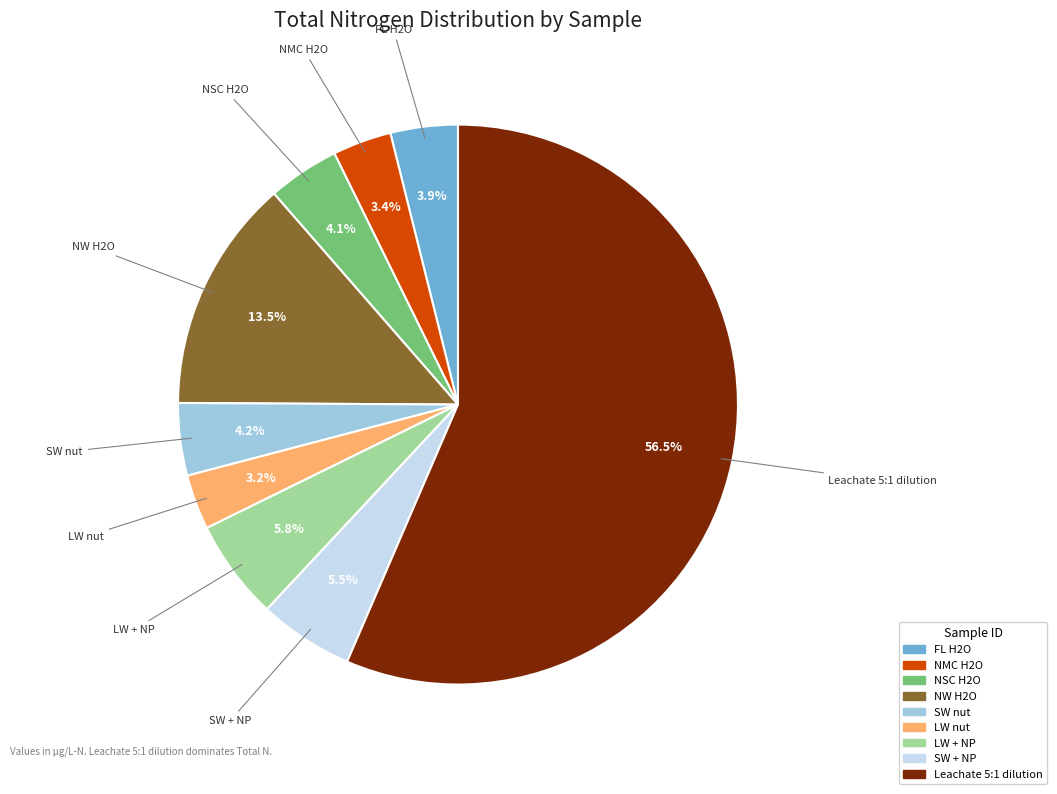

How much of the chart is everything except LW + NP?

94.2%